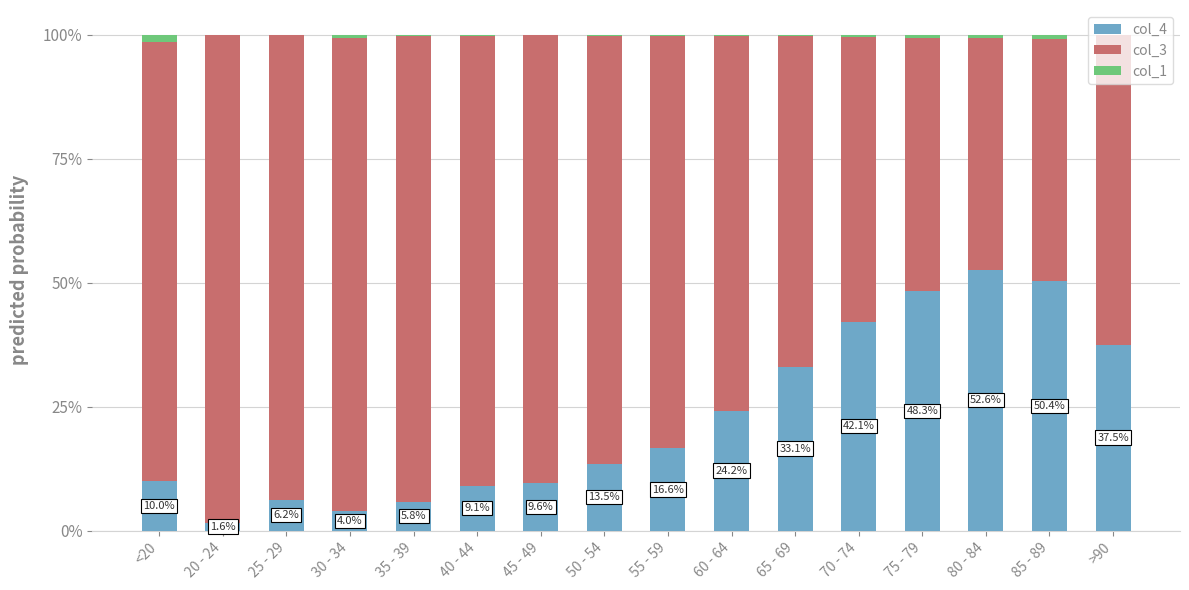

Rank the series at 30 - 34 from highest to lowest value.

col_3, col_4, col_1